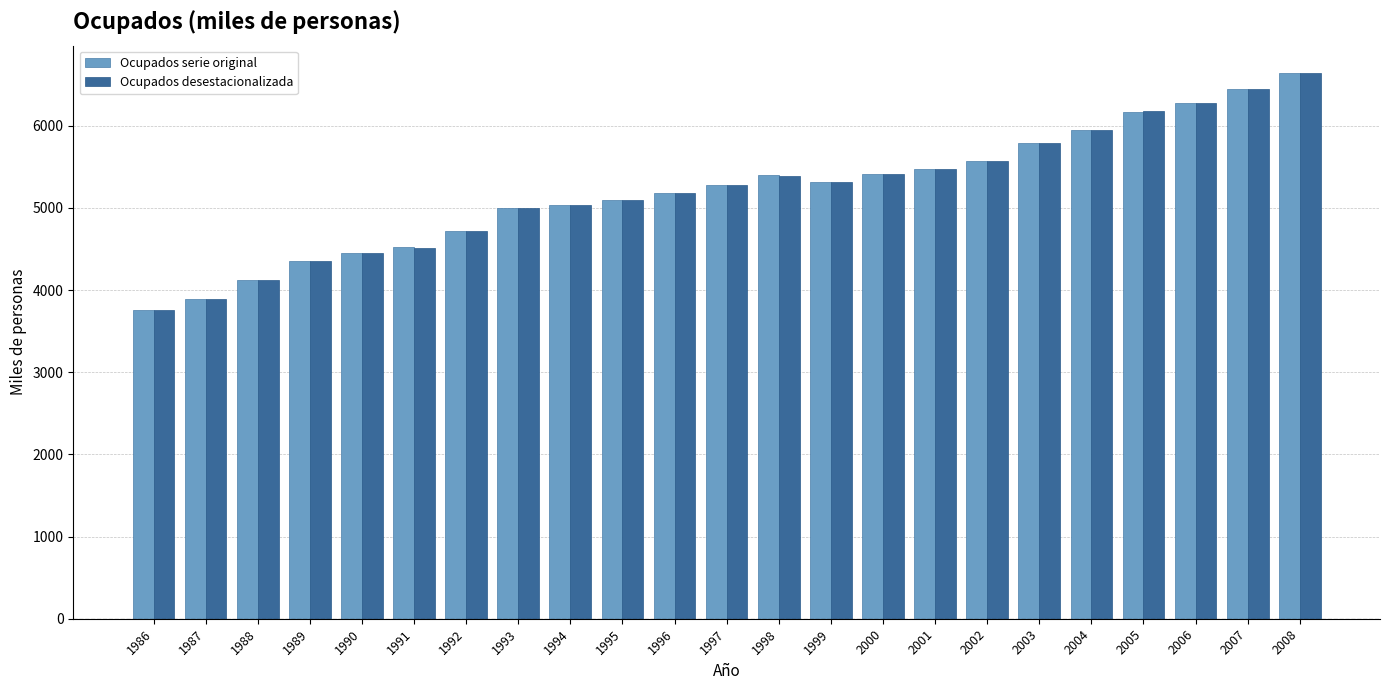

What is the value of the Ocupados serie original bar at the 2nd from the left?

3895.6